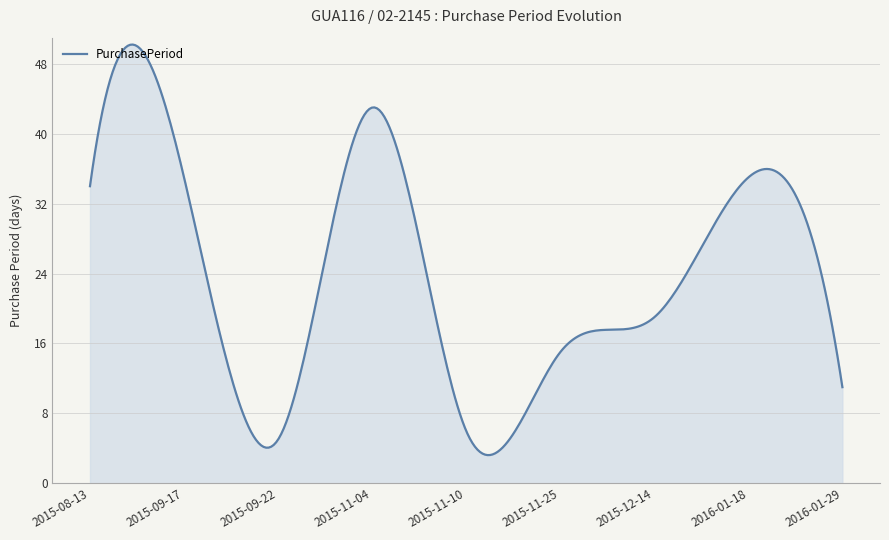

What is the difference between the maximum and minimum values?

47.0